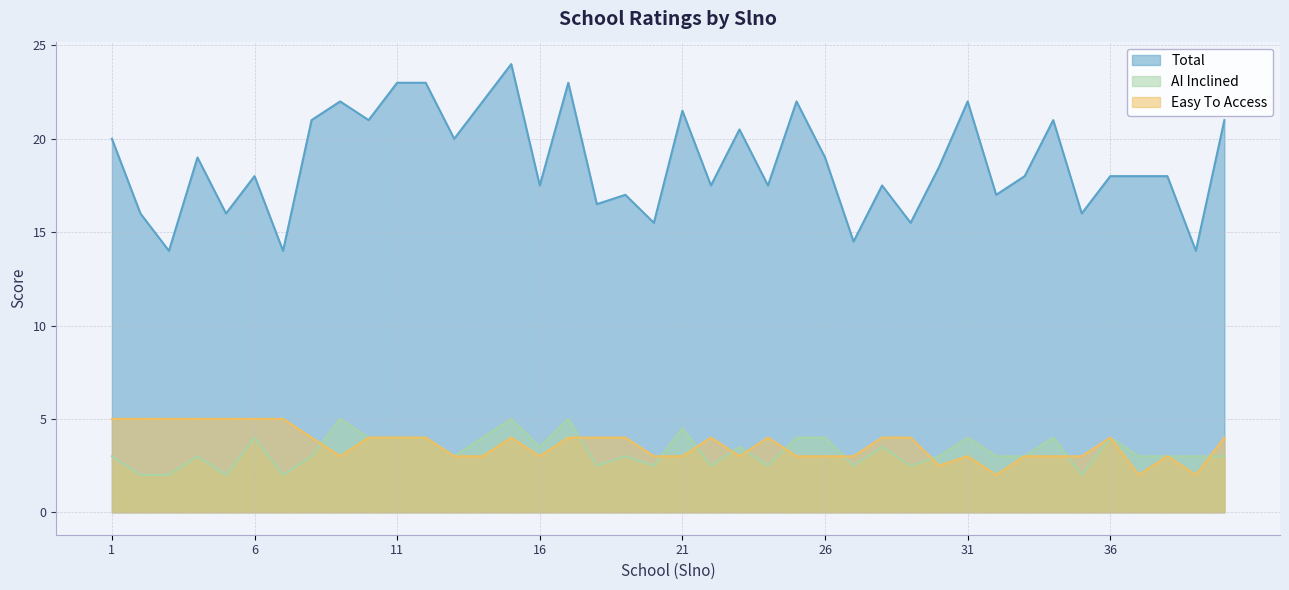

What is the value of the Total point at the 10th from the left?

21.0